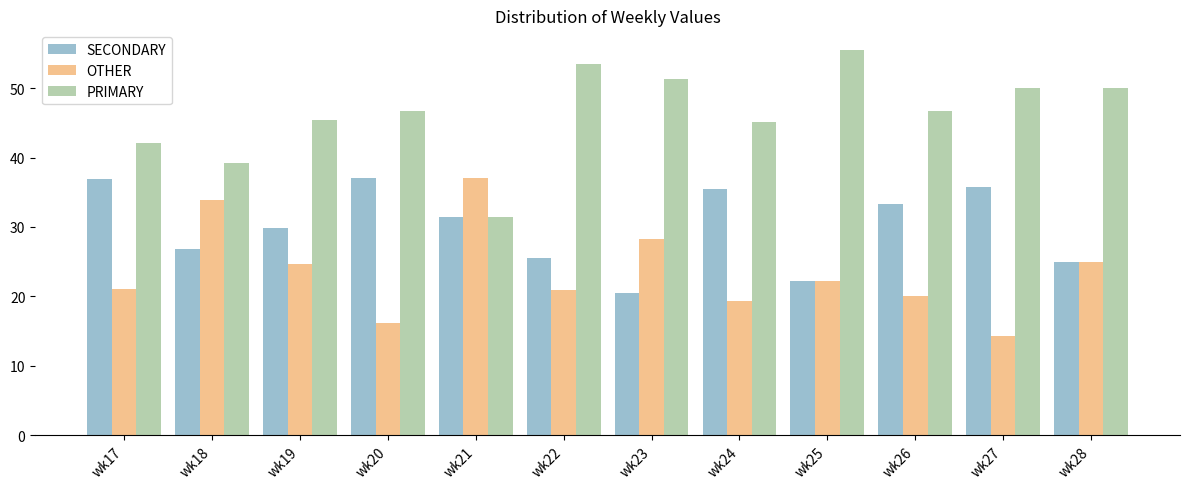

Which series has the largest total across all categories?

PRIMARY